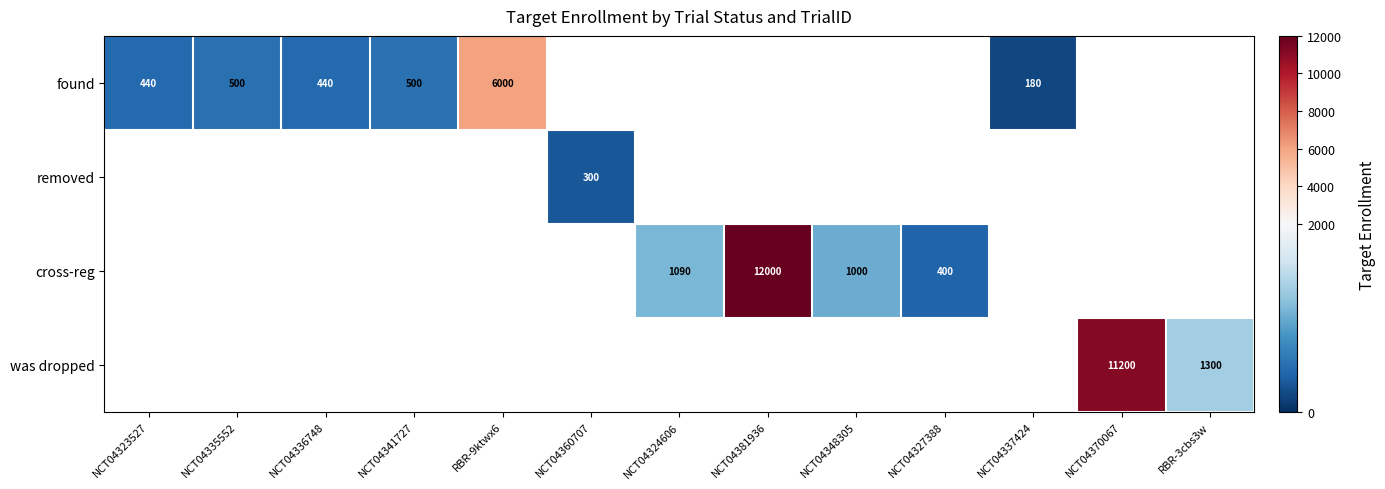

What is the lowest value of the found series?

180.0